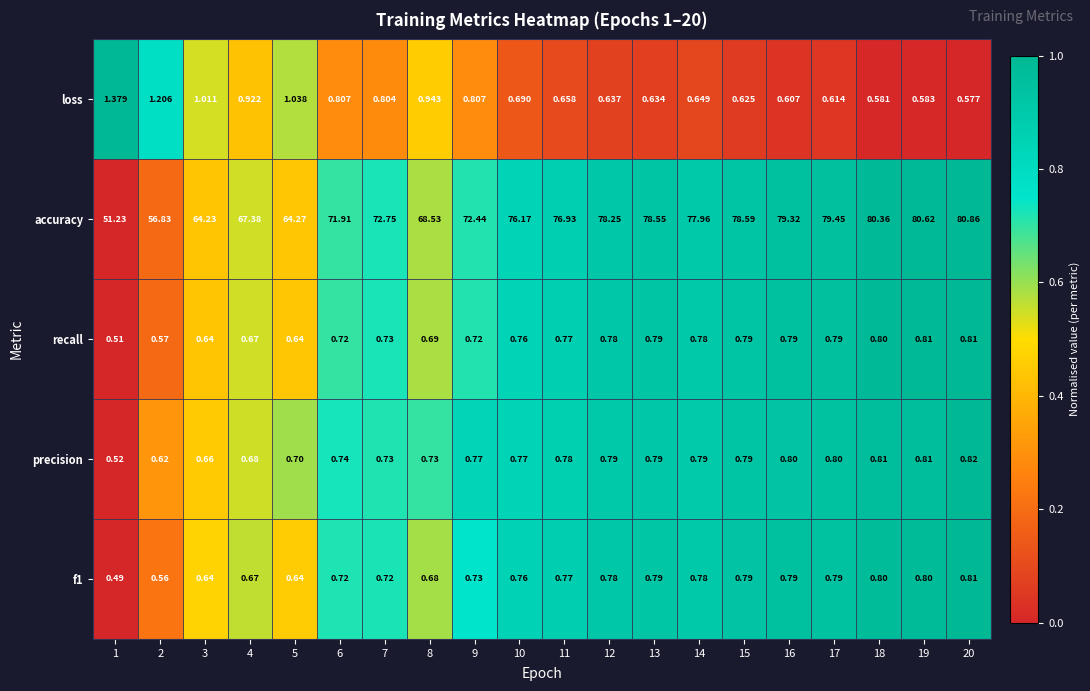

Which series has the largest total across all categories?

accuracy